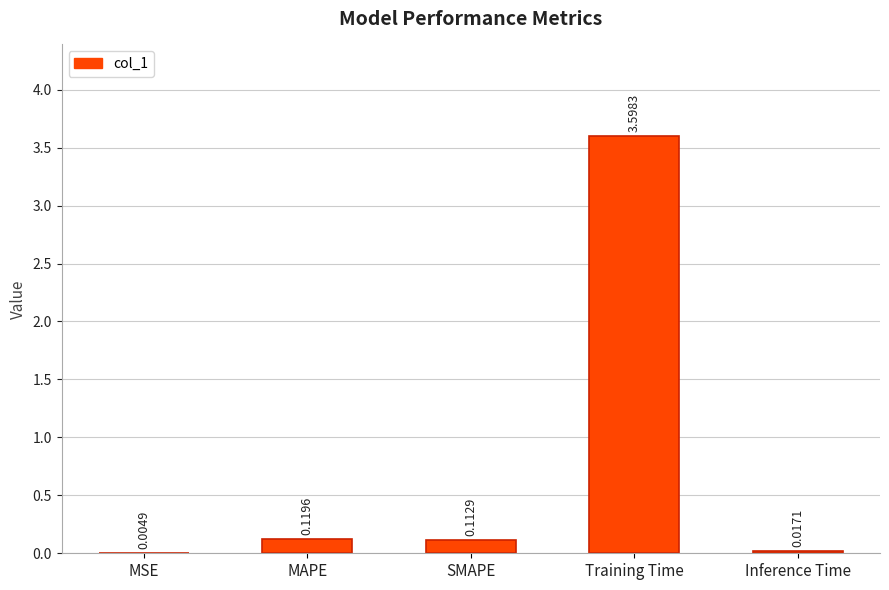

Which category has the highest value across all series?

Training Time